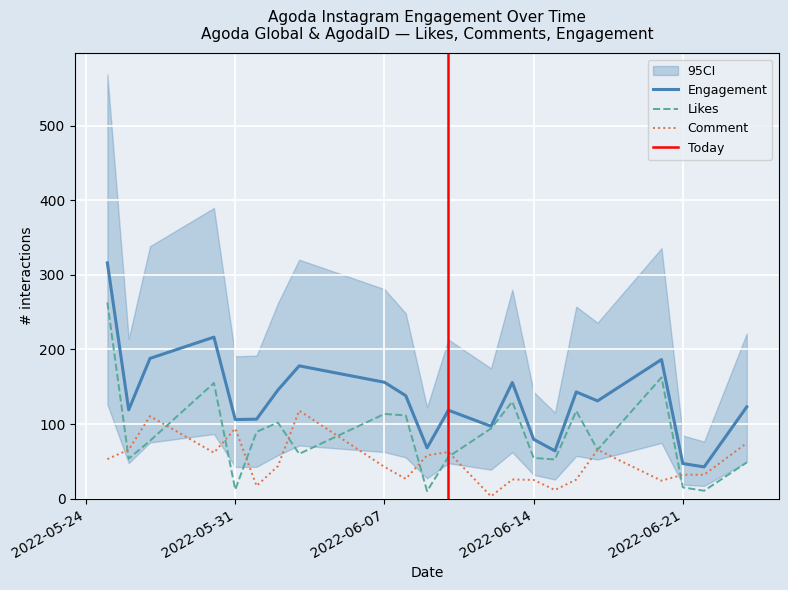

True or false: Engagement has a value of 79.5 at 2022-06-14.

True